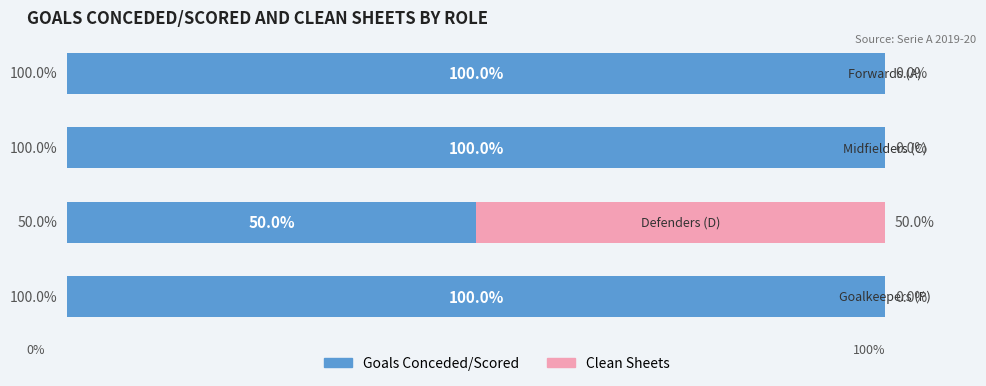

What are all the series names shown in the legend?

Goals Conceded/Scored, Clean Sheets